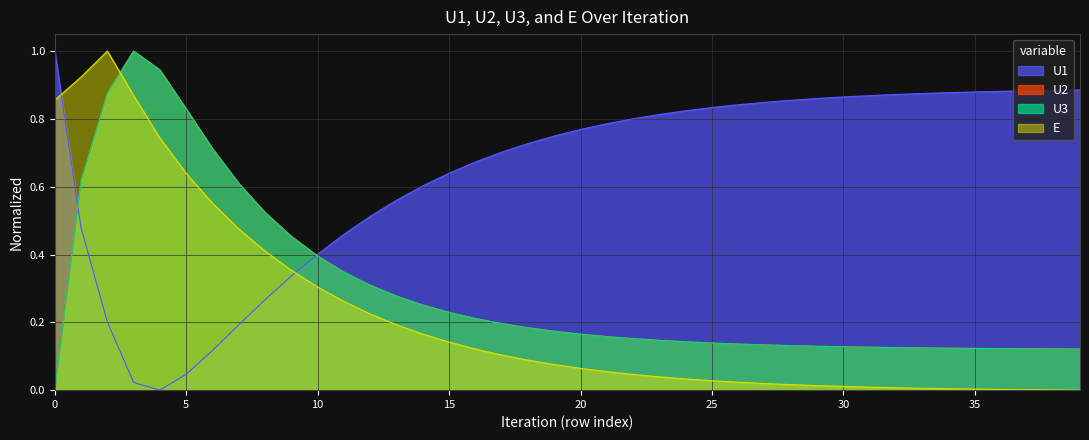

Which series has the largest total across all categories?

U1